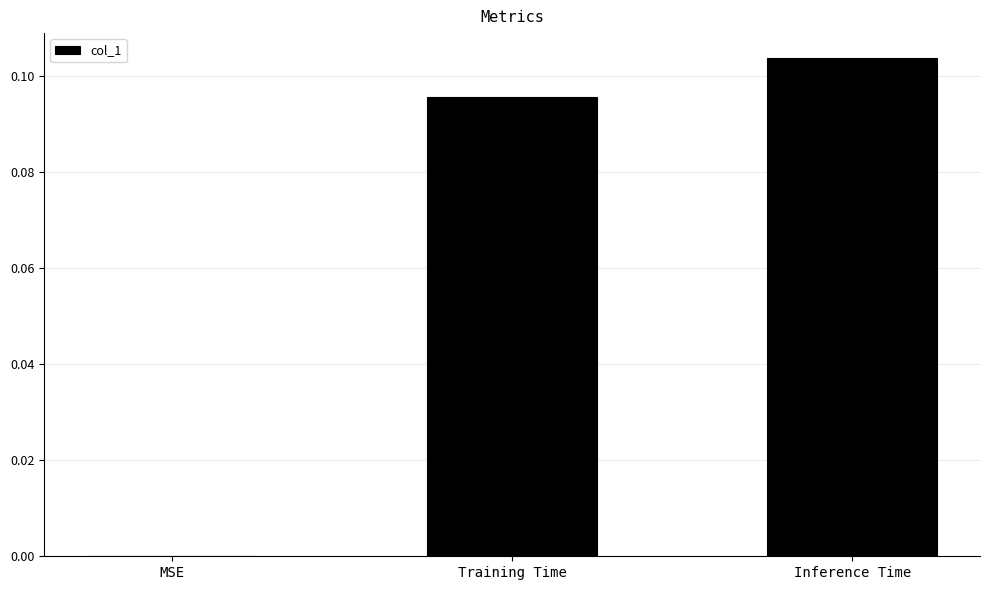

Which has a higher value, MSE or Training Time?

Training Time